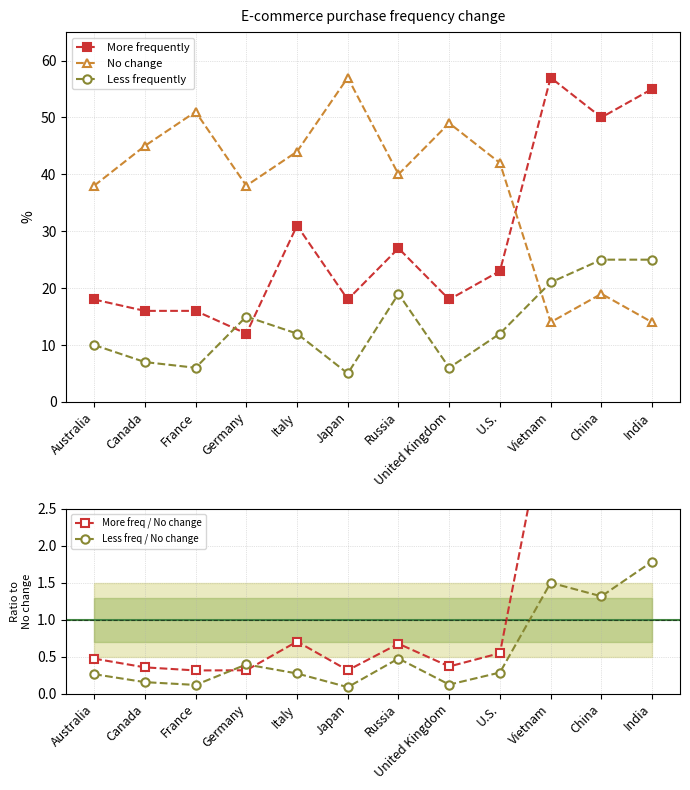

What is the difference between the highest and lowest values at Australia?

37.7